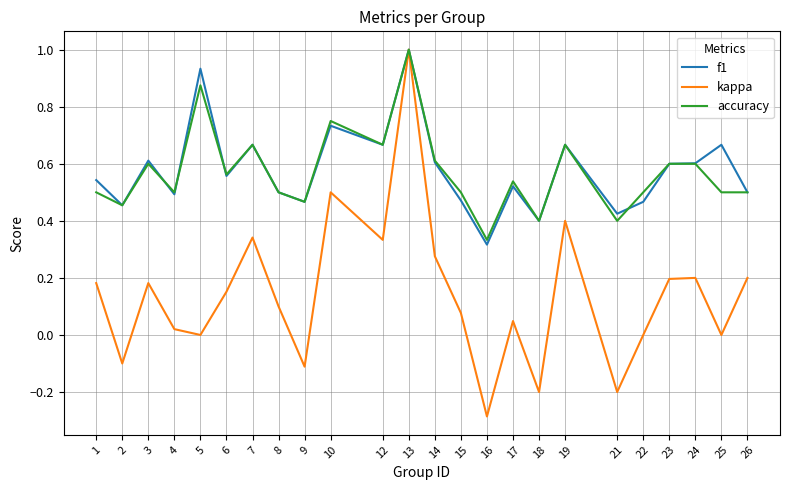

Which series has the widest spread of values?

kappa